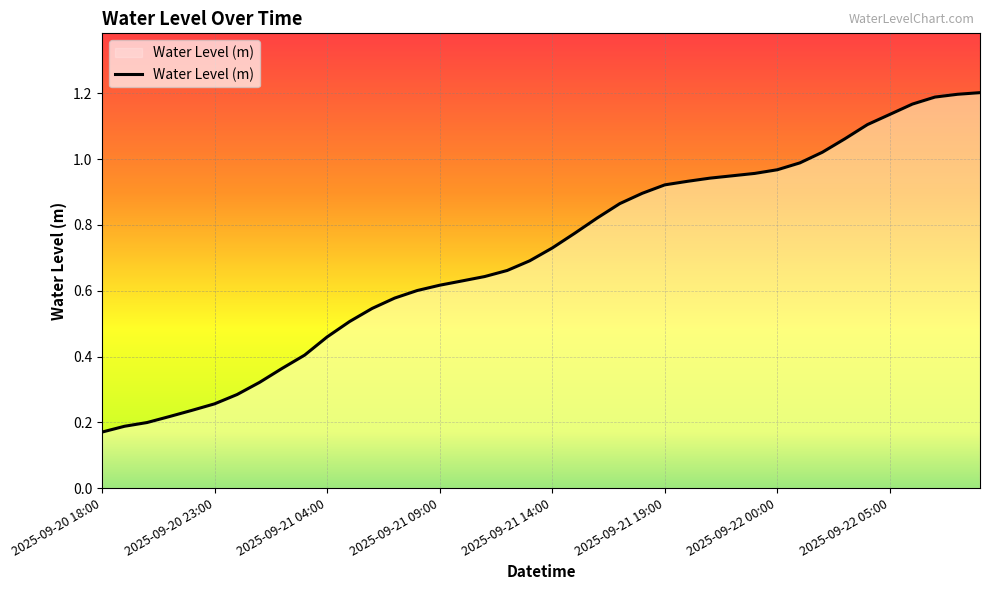

Rank the categories by value from highest to lowest.

2025-09-22 09:00, 2025-09-22 08:00, 2025-09-22 07:00, 2025-09-22 06:00, 2025-09-22 05:00, 2025-09-22 04:00, 2025-09-22 03:00, 2025-09-22 02:00, 2025-09-22 01:00, 2025-09-22 00:00, 2025-09-21 23:00, 2025-09-21 22:00, 2025-09-21 21:00, 2025-09-21 20:00, 2025-09-21 19:00, 2025-09-21 18:00, 2025-09-21 17:00, 2025-09-21 16:00, 2025-09-21 15:00, 2025-09-21 14:00, 2025-09-21 13:00, 2025-09-21 12:00, 2025-09-21 11:00, 2025-09-21 10:00, 2025-09-21 09:00, 2025-09-21 08:00, 2025-09-21 07:00, 2025-09-21 06:00, 2025-09-21 05:00, 2025-09-21 04:00, 2025-09-21 03:00, 2025-09-21 02:00, 2025-09-21 01:00, 2025-09-21 00:00, 2025-09-20 23:00, 2025-09-20 22:00, 2025-09-20 21:00, 2025-09-20 20:00, 2025-09-20 19:00, 2025-09-20 18:00